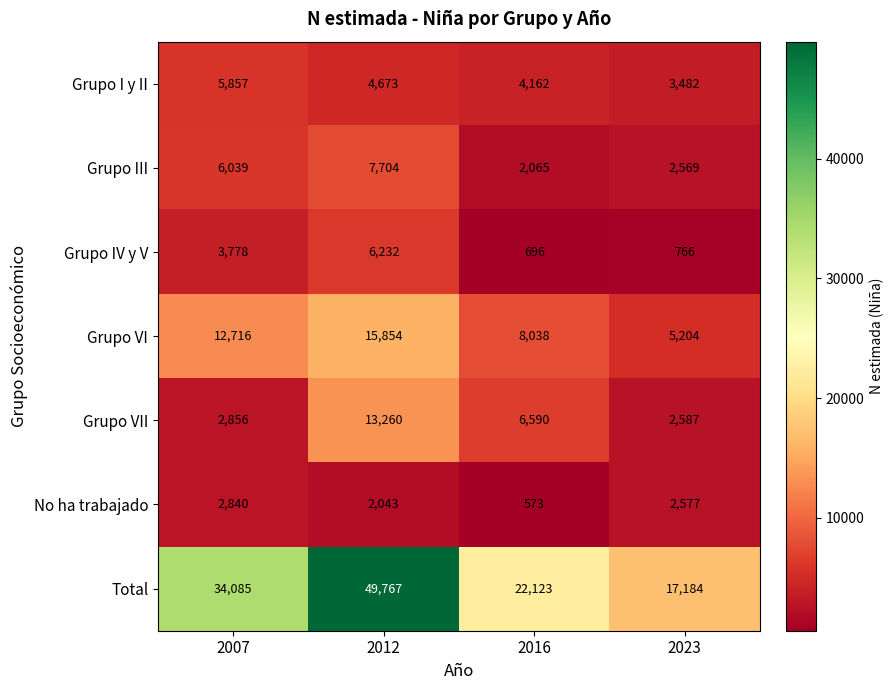

How many distinct data groups are displayed?

7